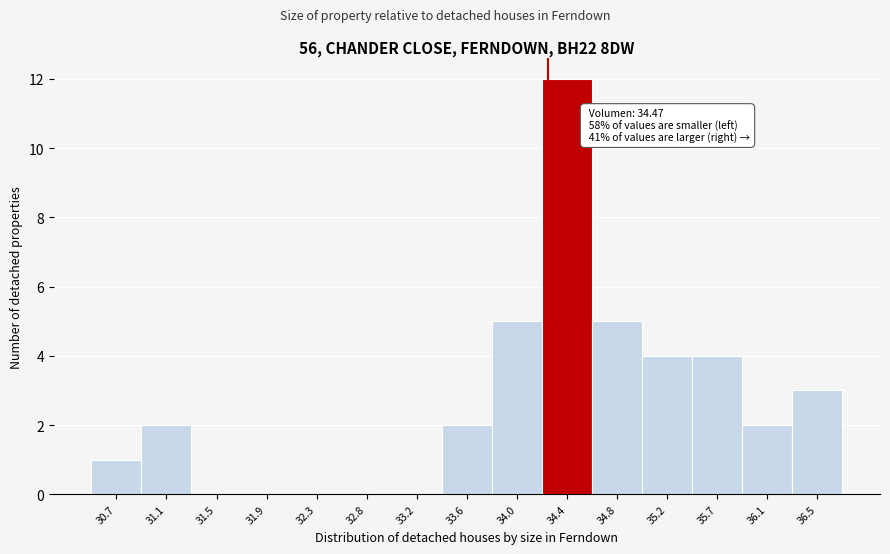

Reading left to right, transcribe all the data shown in this chart.

30.7=1	31.1=2	31.5=0	31.9=0	32.3=0	32.8=0	33.2=0	33.6=2	34.0=5	34.4=12	34.8=5	35.2=4	35.7=4	36.1=2	36.5=3